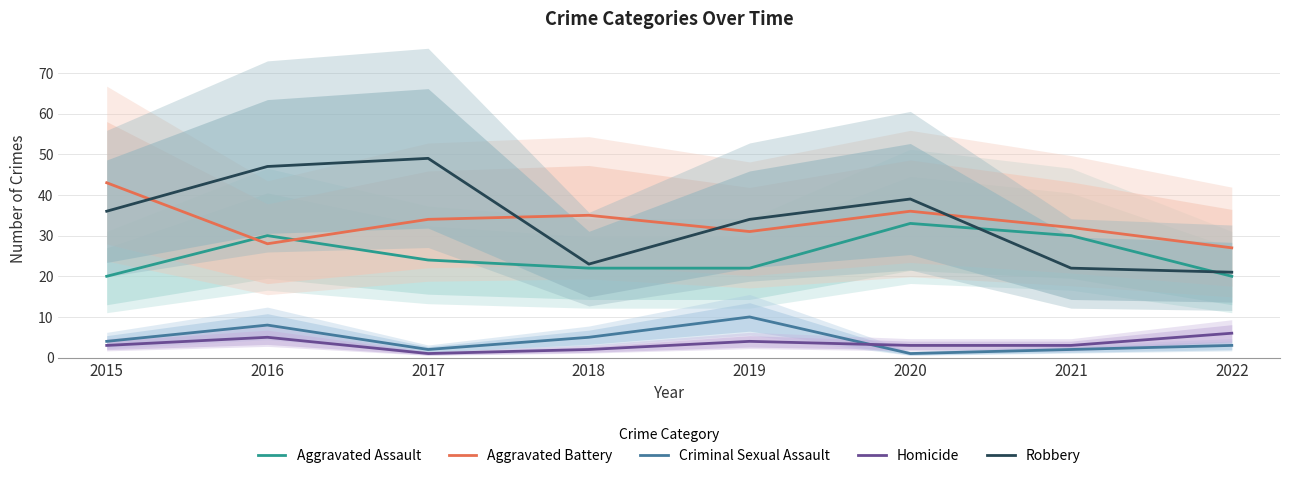

At how many categories does at least one series exceed 4?

8